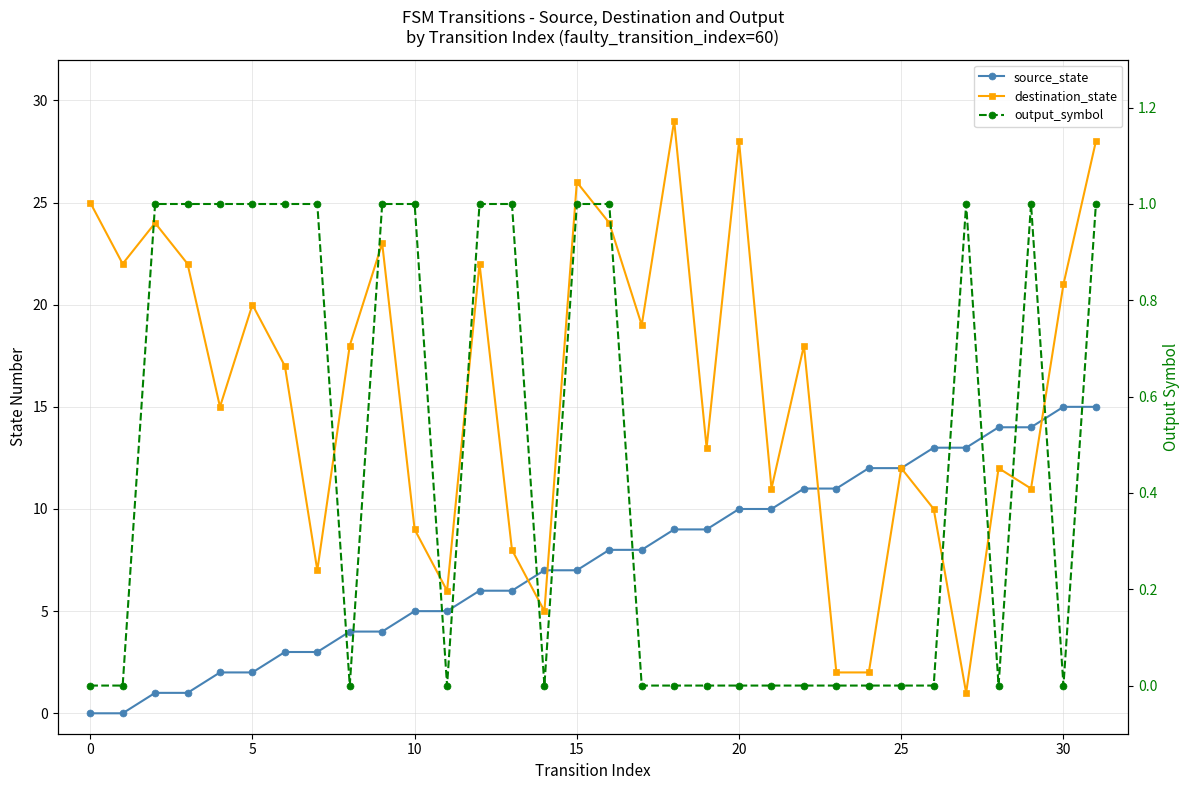

How many values in the source_state series exceed 8?

14